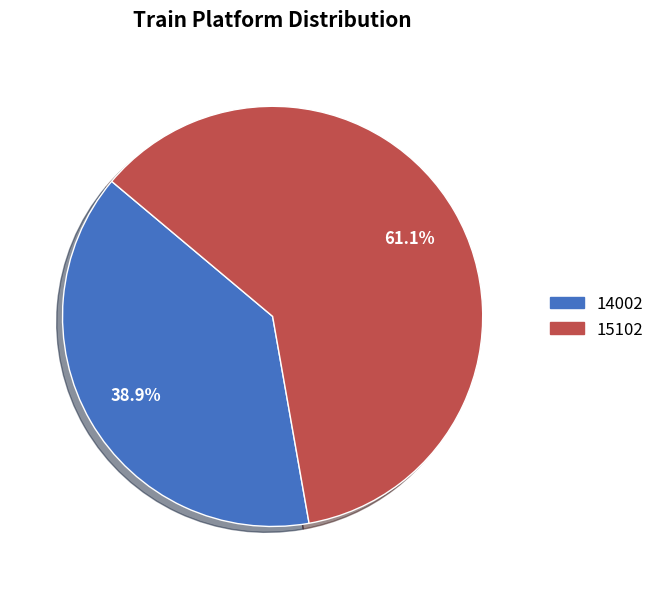

How many slices are in this pie chart?

2